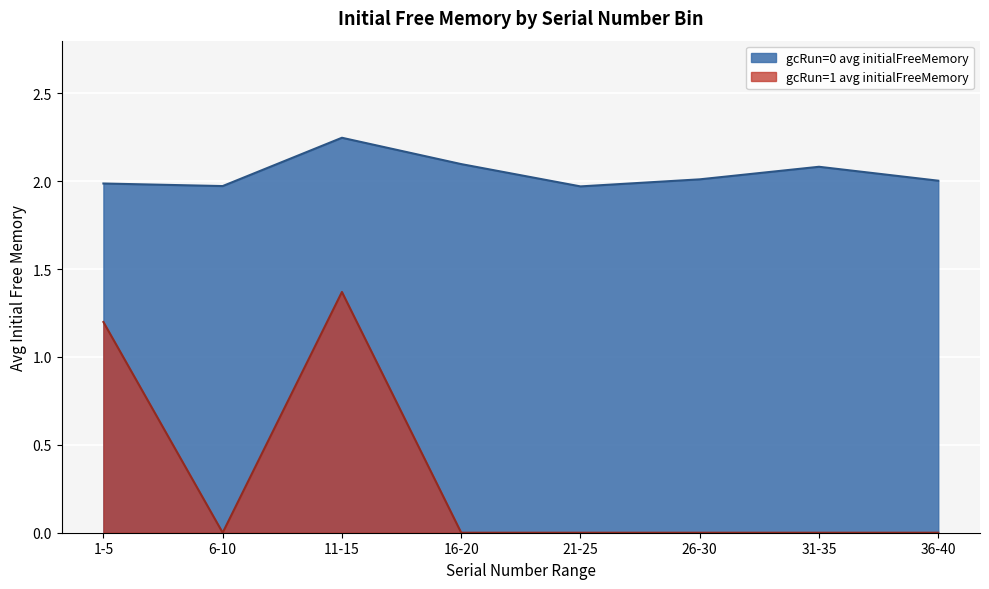

At which category is the sum across all series the highest?

11-15